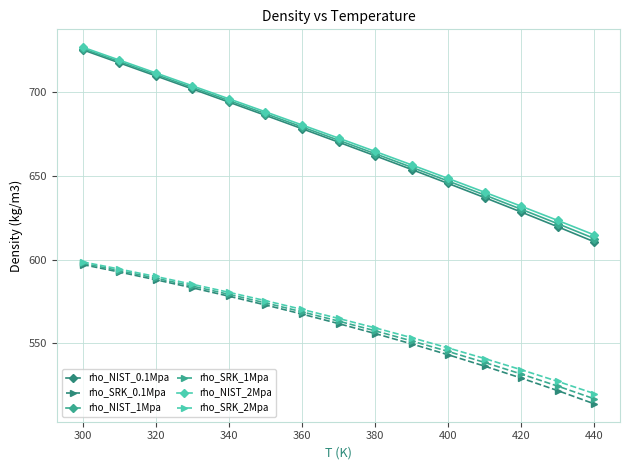

What is the value of the rho_NIST_2Mpa point at the 14th from the left?

623.3